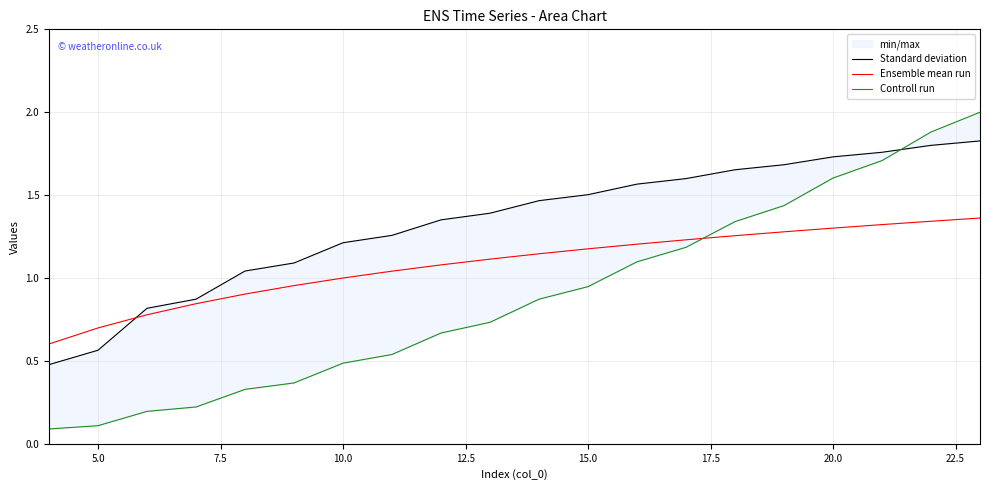

Count the number of categories in the chart.

20